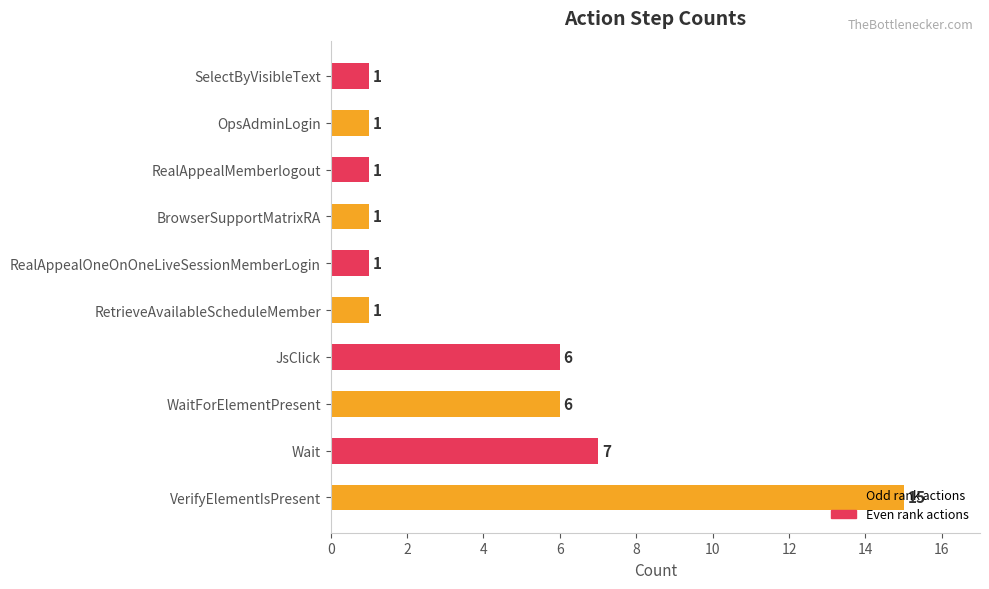

True or false: the data shows 4 at VerifyElementIsPresent.

False